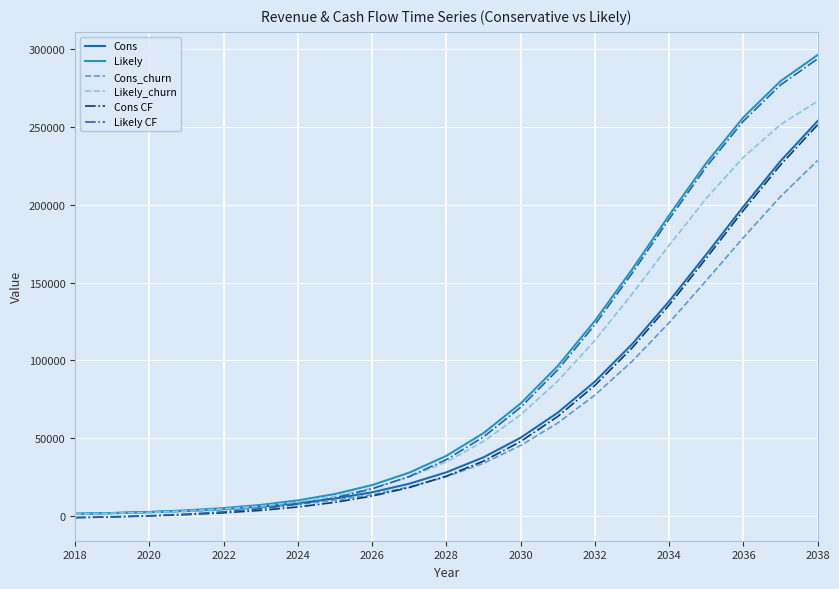

What is the greatest value displayed?

296280.0